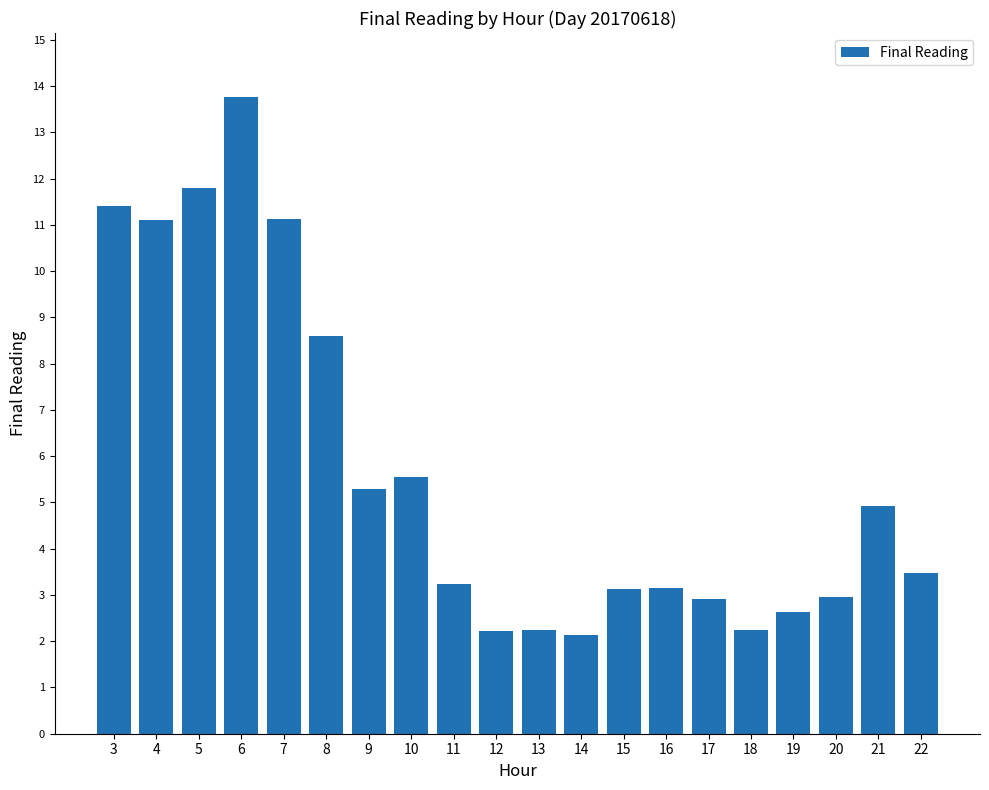

True or false: the data shows 9.4 at 10.

False